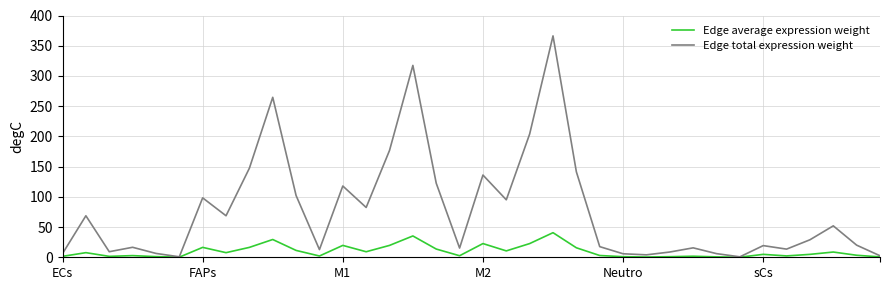

Which series has the largest range (max minus min)?

Edge total expression weight